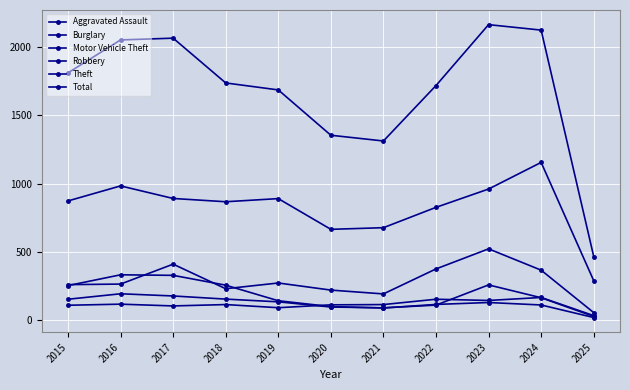

How many distinct data groups are displayed?

6